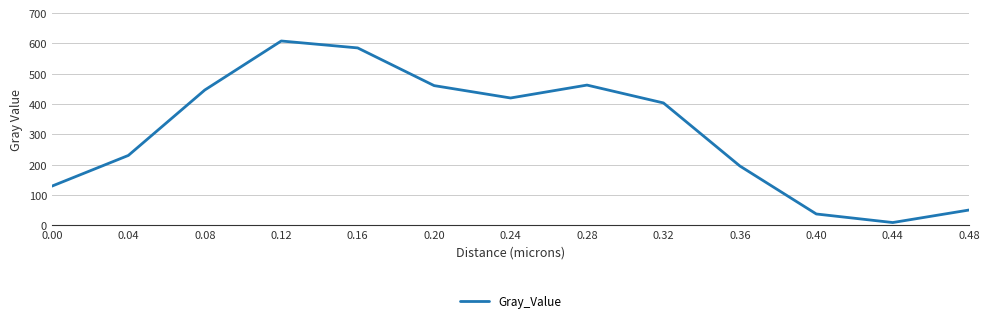

What is the difference between the maximum and minimum values?

598.9